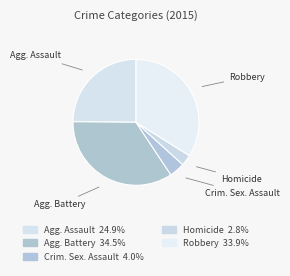

Count the number of slices in the pie.

5